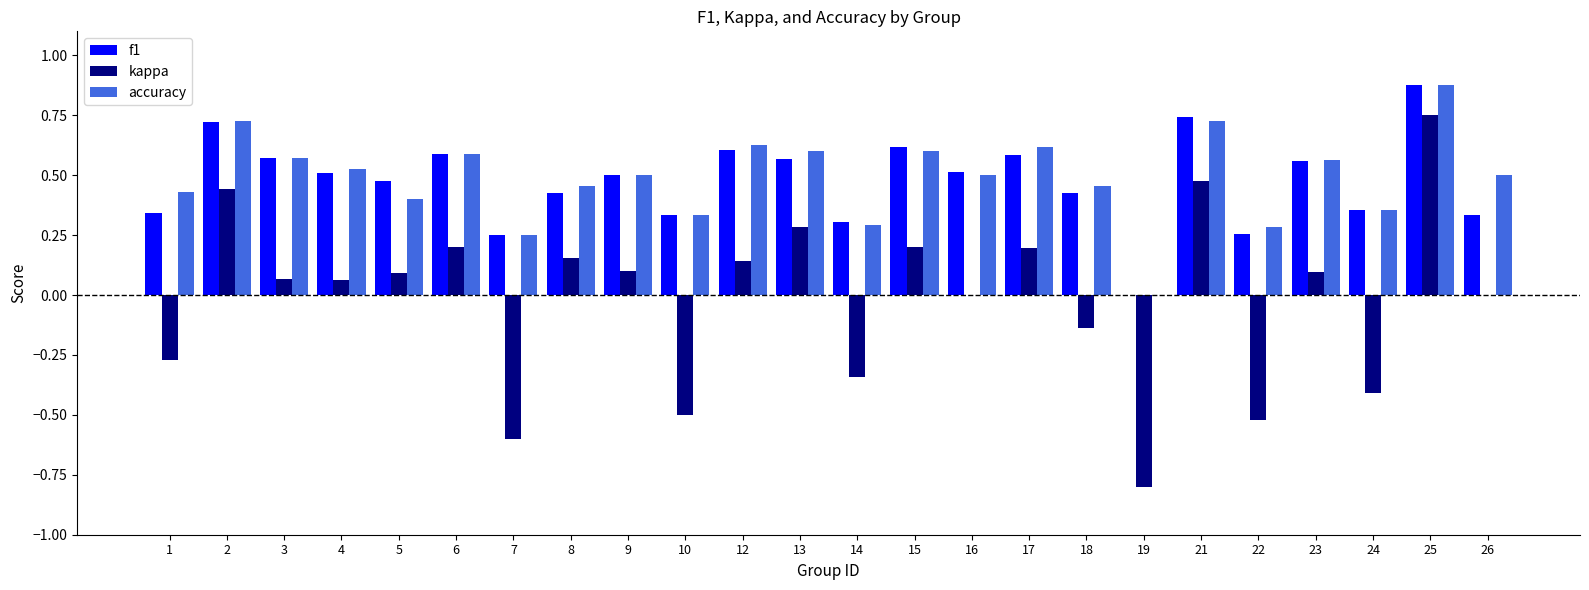

The kappa series shows 0.2 at 15. True or false?

True